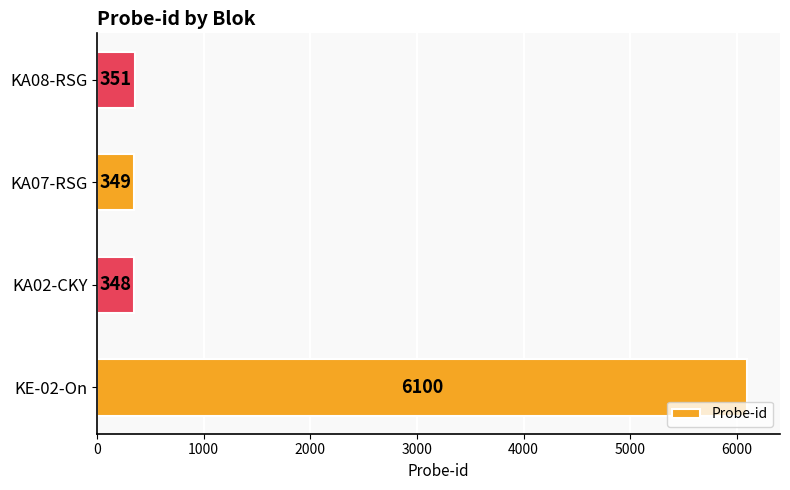

Reading bottom to top, extract all data points from this chart.

6100	348	349	351